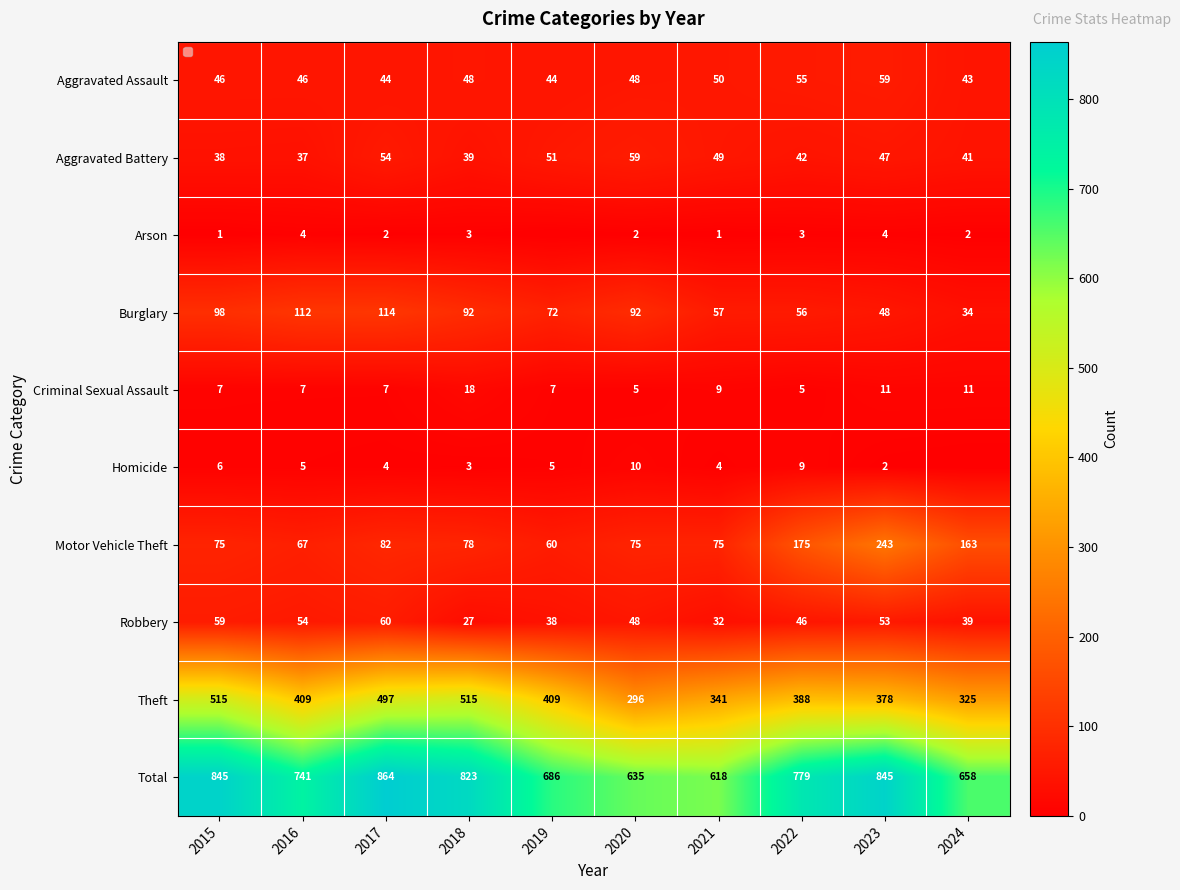

The value of Burglary at 2021 is 39. True or false?

False